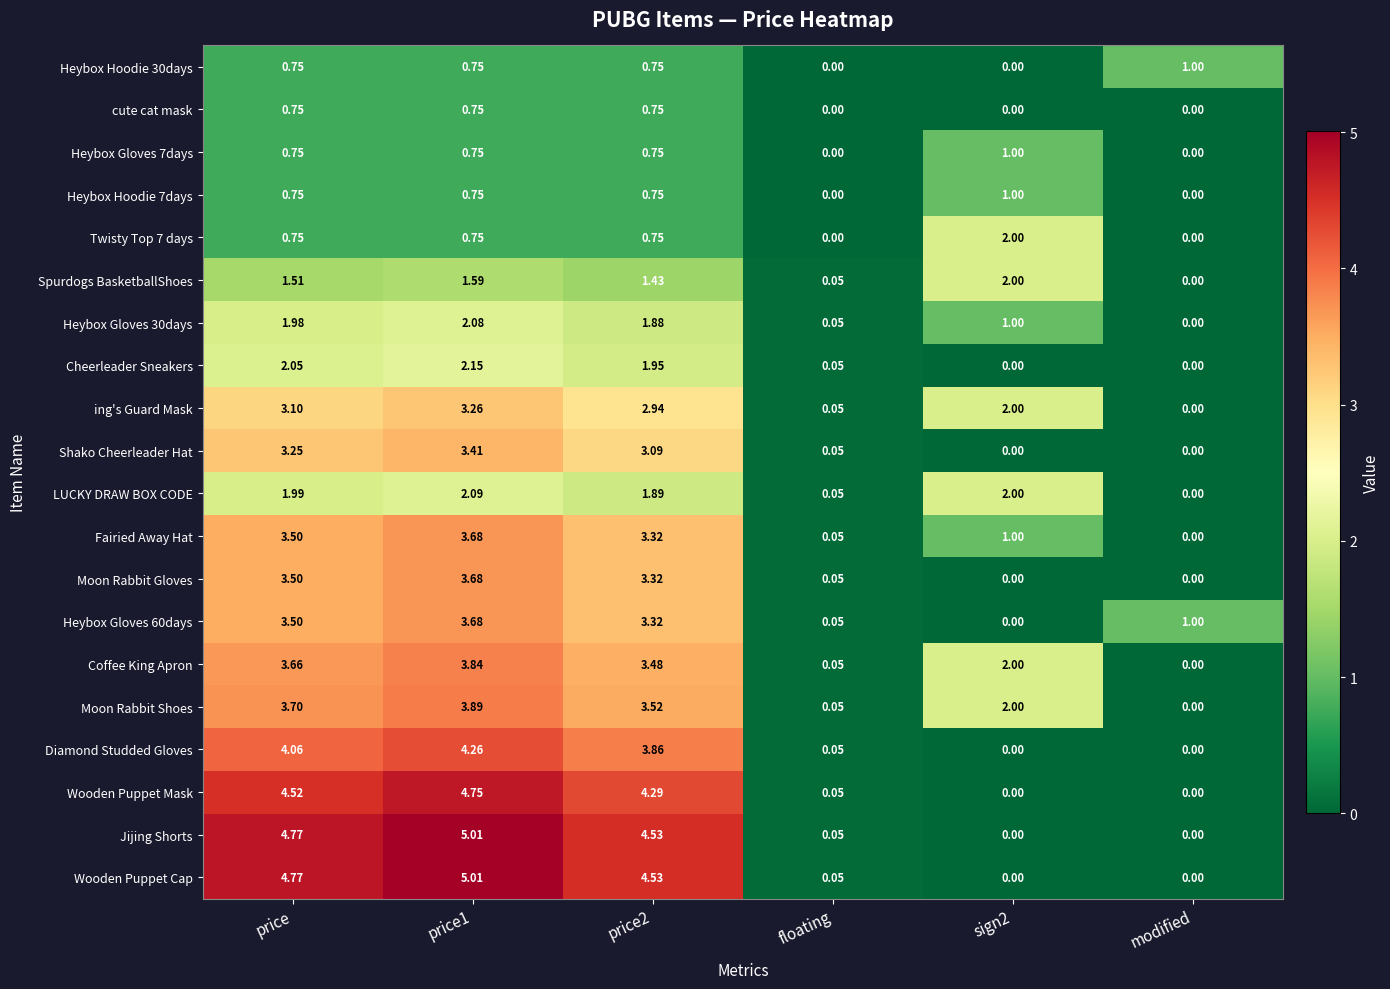

How many values in Moon Rabbit Gloves are above zero?

4